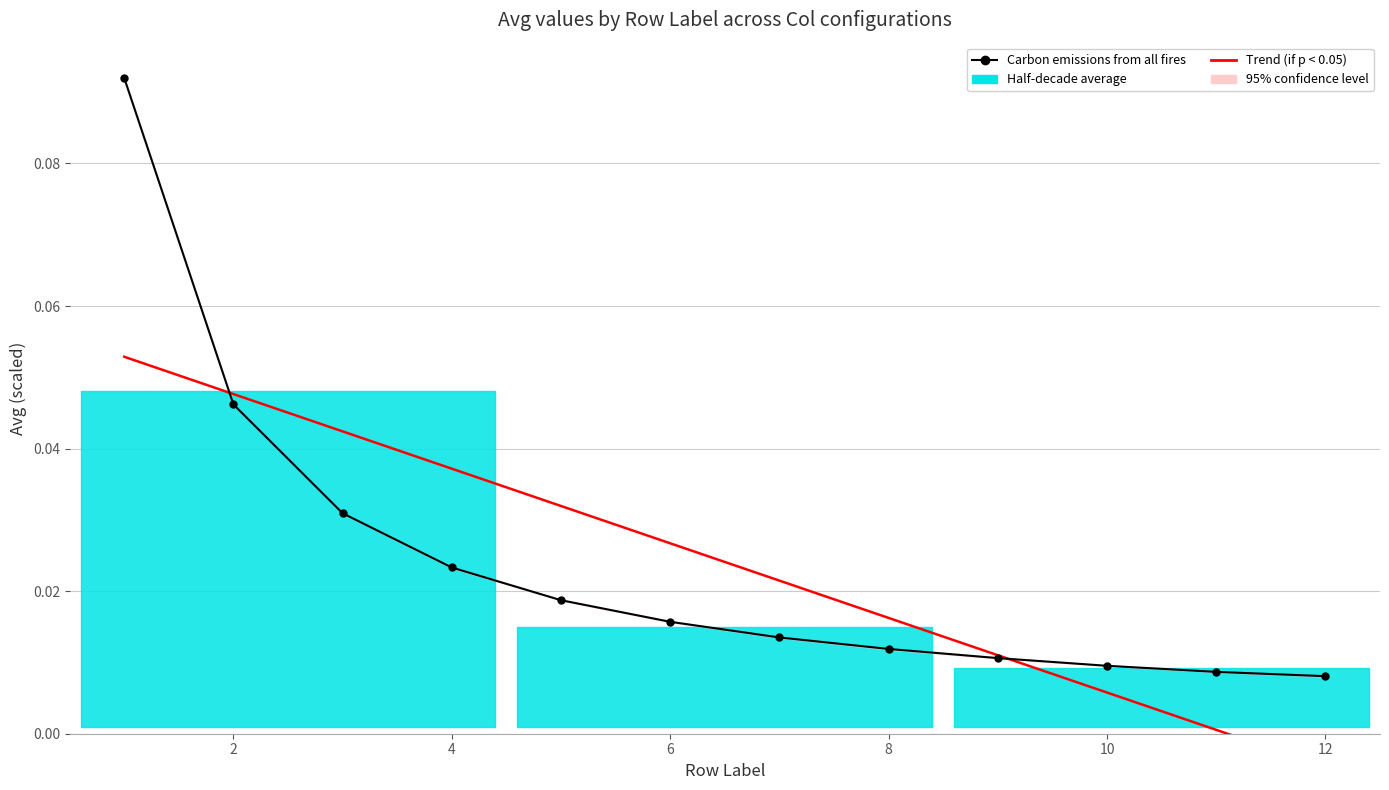

Is it true that Trend (if p < 0.05) equals 0.0 at 9?

True